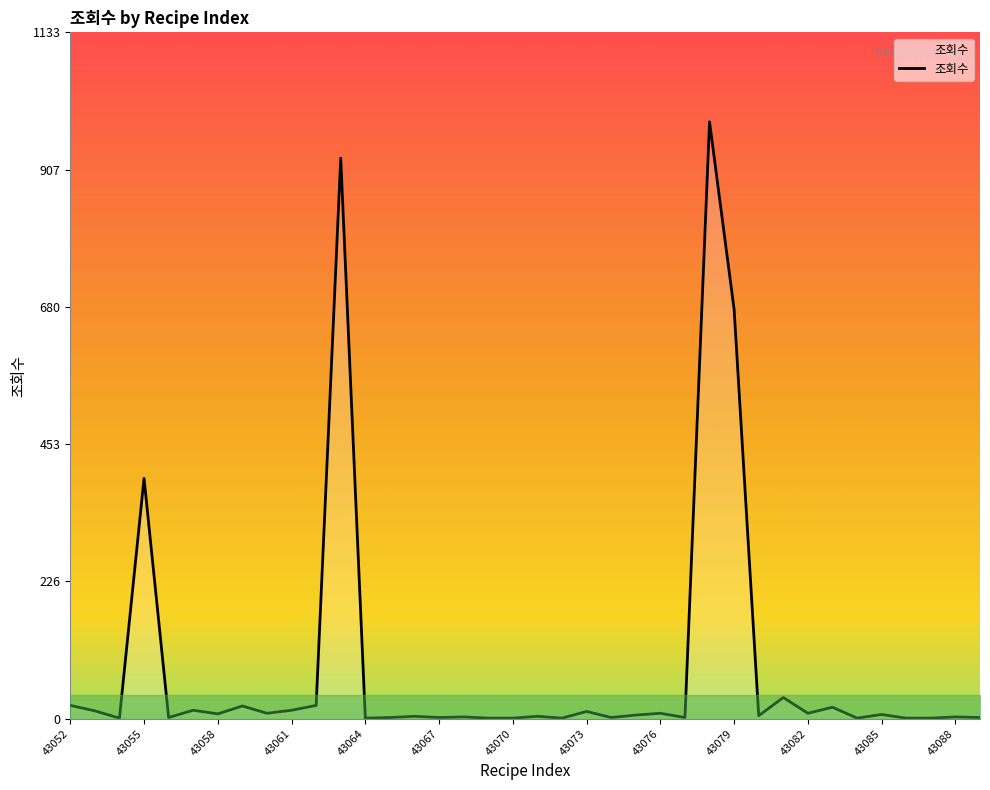

What is the difference between the maximum and minimum values?

985